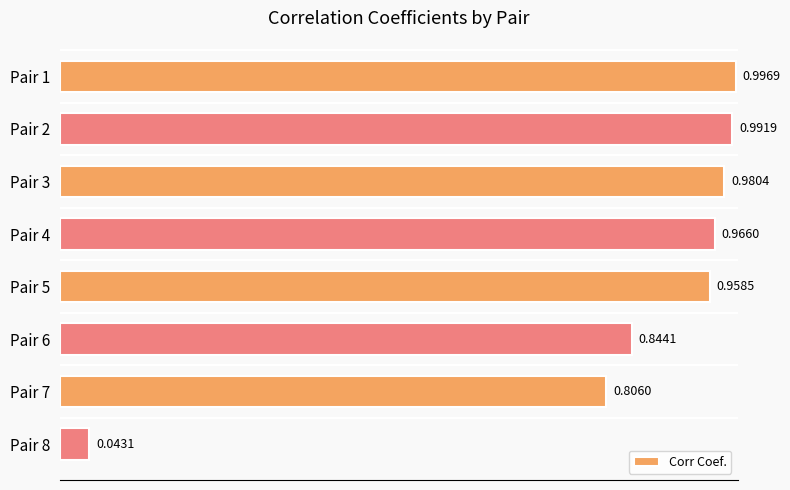

What is the sum of all values?

6.6